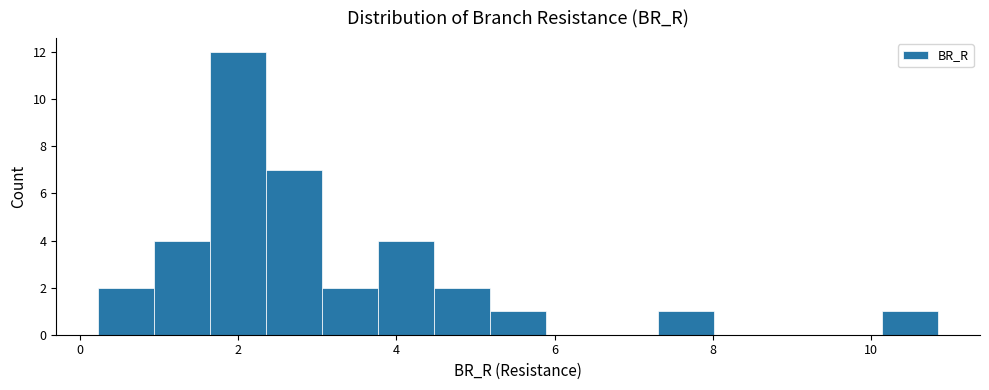

Around what value on the x-axis is the tallest bar? Give the approximate position of its centre, as read against the axis.

2.0